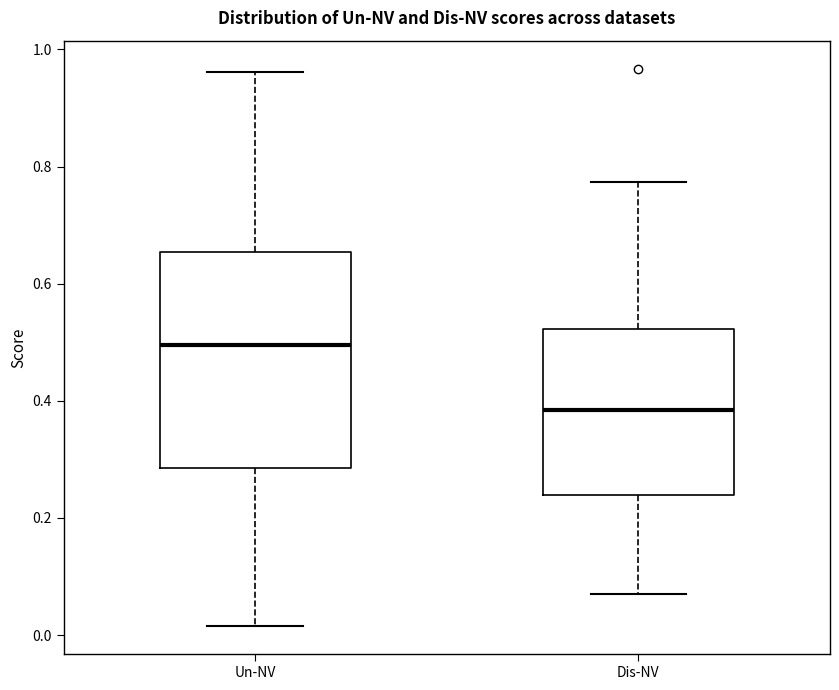

Reading left to right, transcribe this box plot: for each box, give where its median line is, the range the box spans, and where its two whiskers end, as read against the y-axis. The values are not printed on the chart, so give them approximately, as read against the axis.

Un-NV: median 0.50, box 0.28 to 0.66, whiskers 0.02 to 0.96
Dis-NV: median 0.38, box 0.24 to 0.52, whiskers 0.08 to 0.78